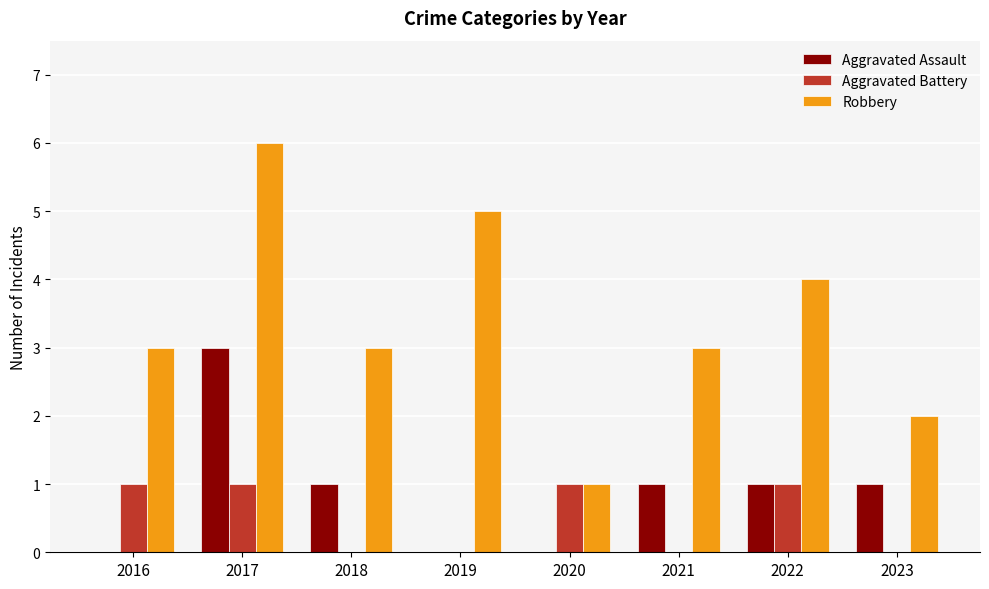

Is the value of Aggravated Battery at 2016 greater than the value of Aggravated Assault at 2019?

Yes